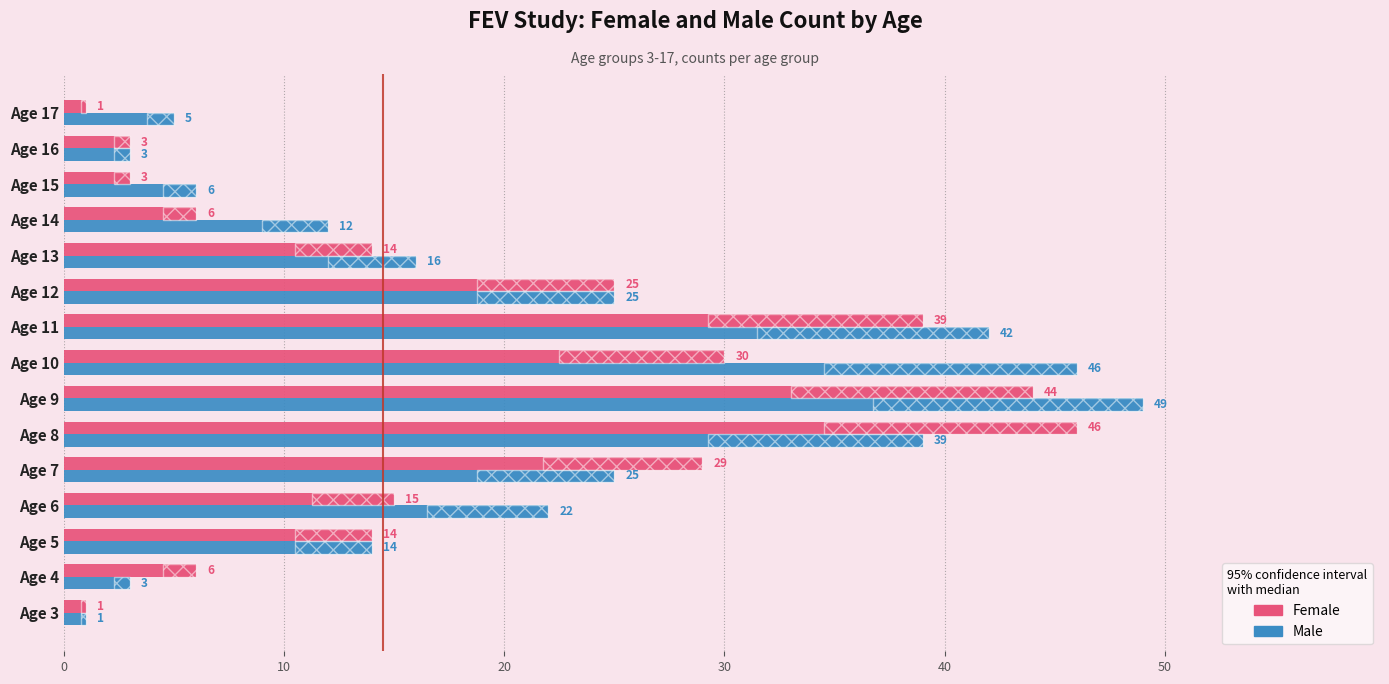

Between Age 9 and Age 14, which is larger?

Age 9